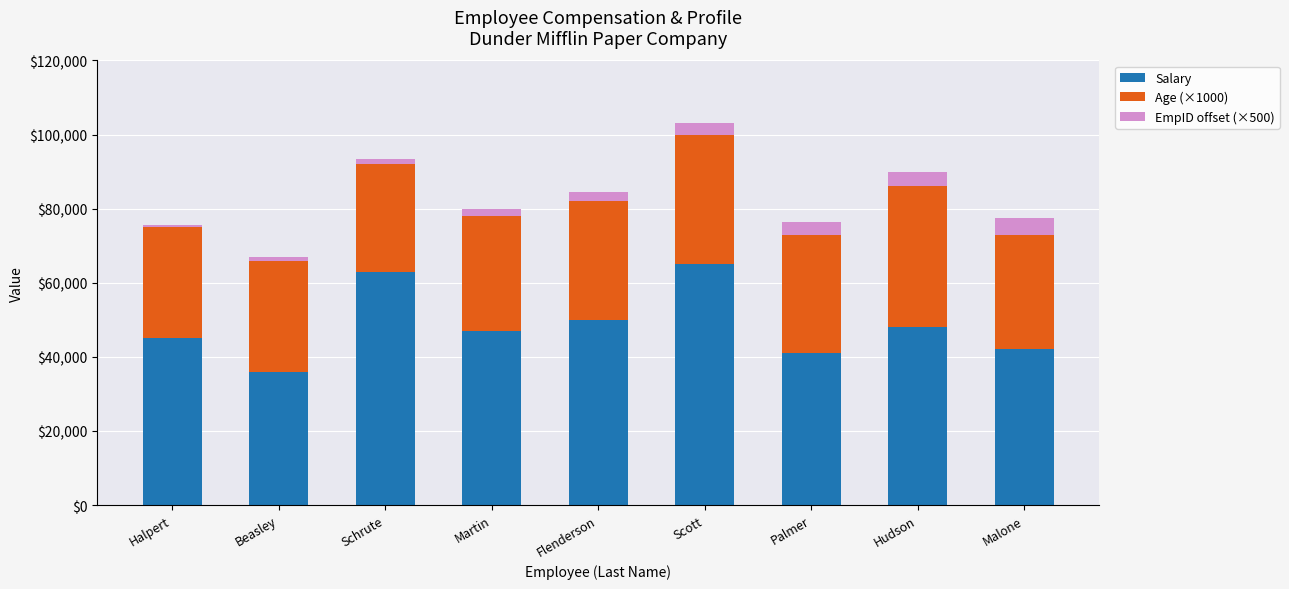

What is the maximum value for Salary?

65000